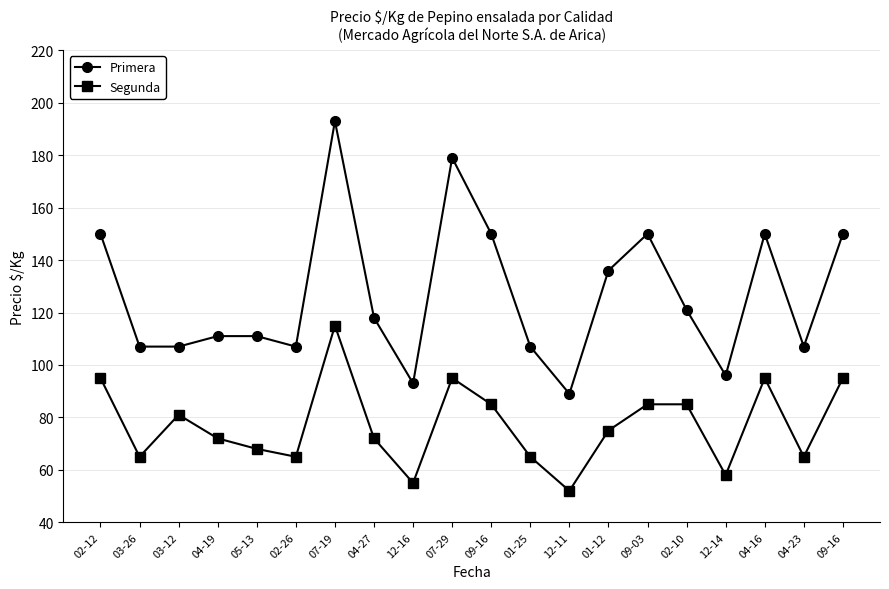

Is it true that Primera equals 146 at 04-19?

False